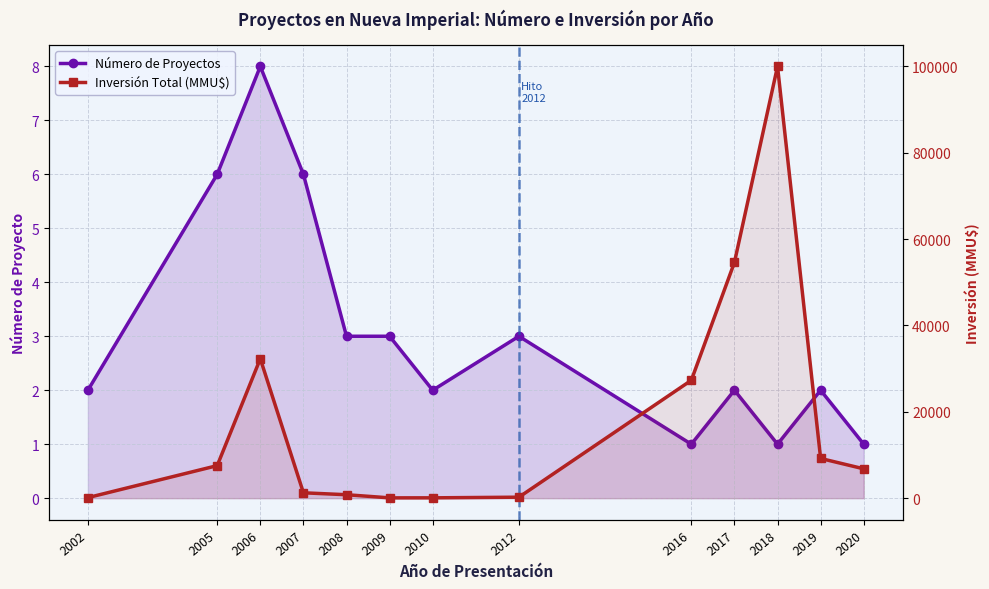

What is the maximum value shown in the chart?

100000